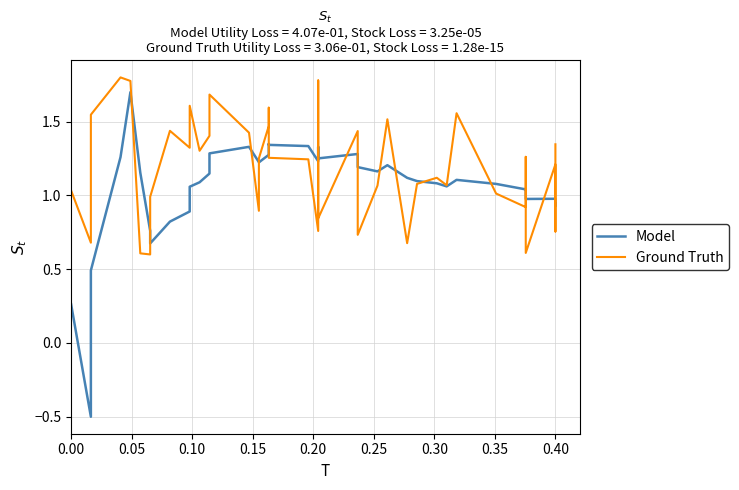

Which series has the largest total across all categories?

Ground Truth